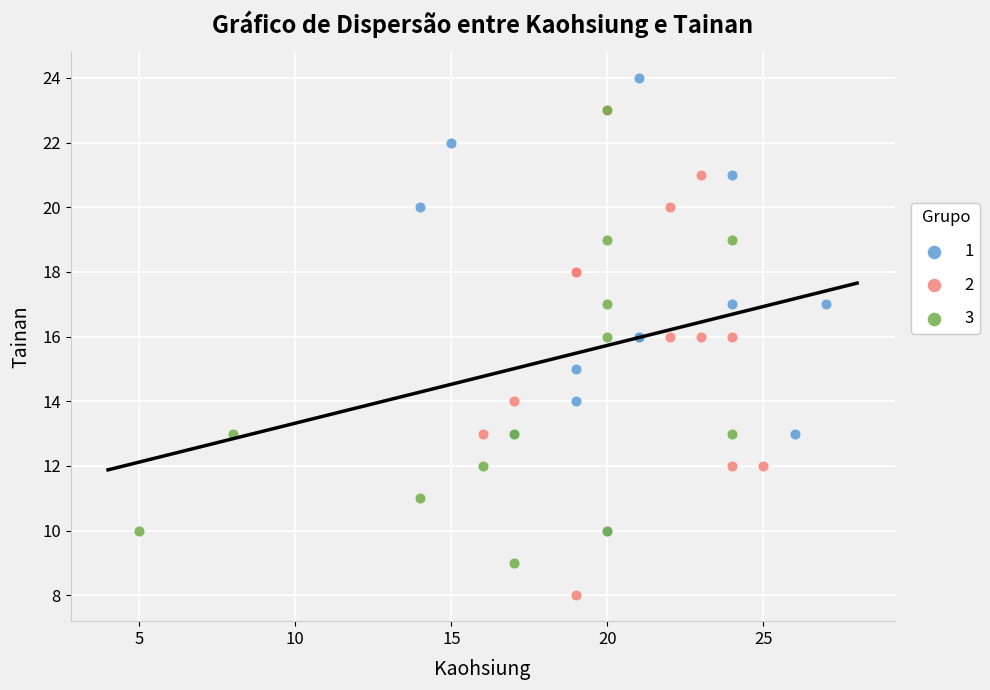

What are all the series names shown in the legend?

1, 2, 3